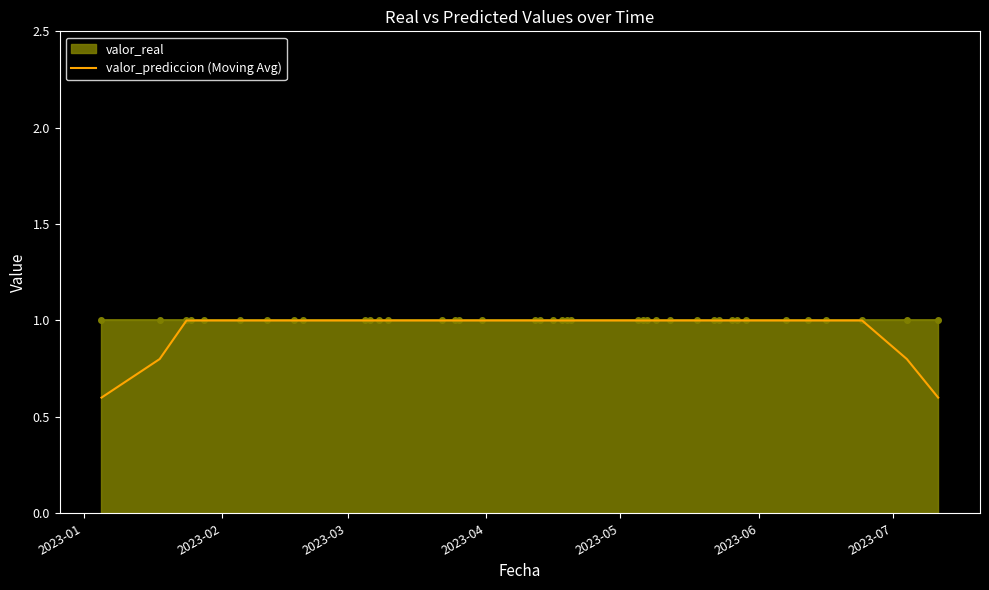

What is the sum of all values?

38.8